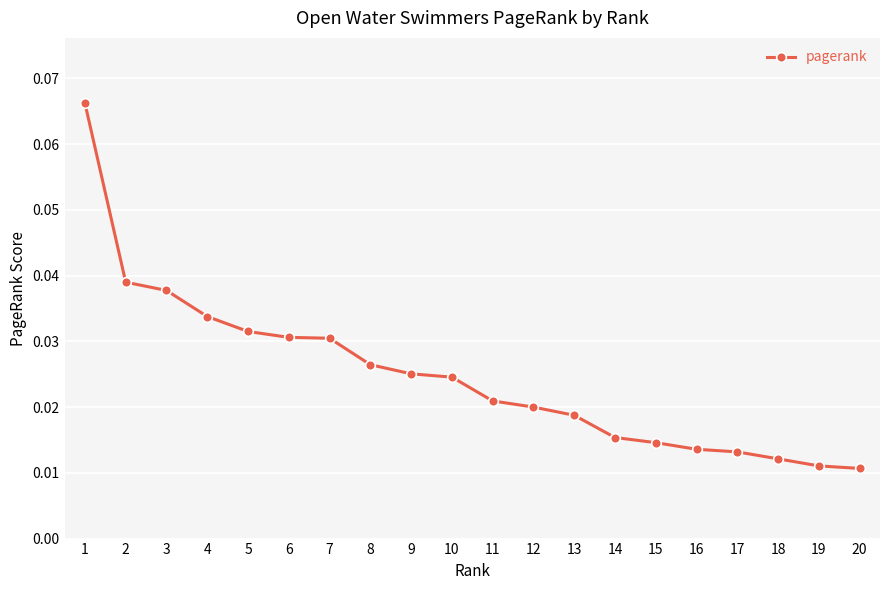

Count the number of data series in this chart.

1